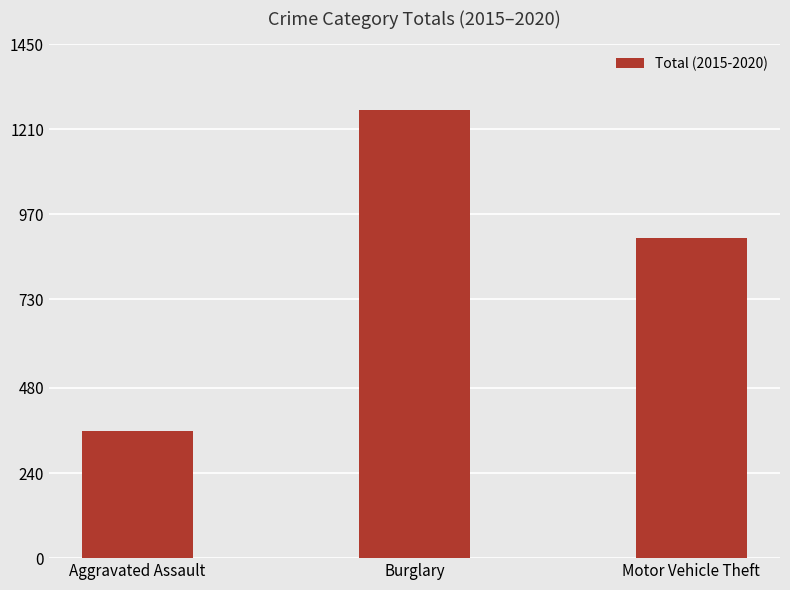

What is the label of the 1st bar from the right?

Motor Vehicle Theft